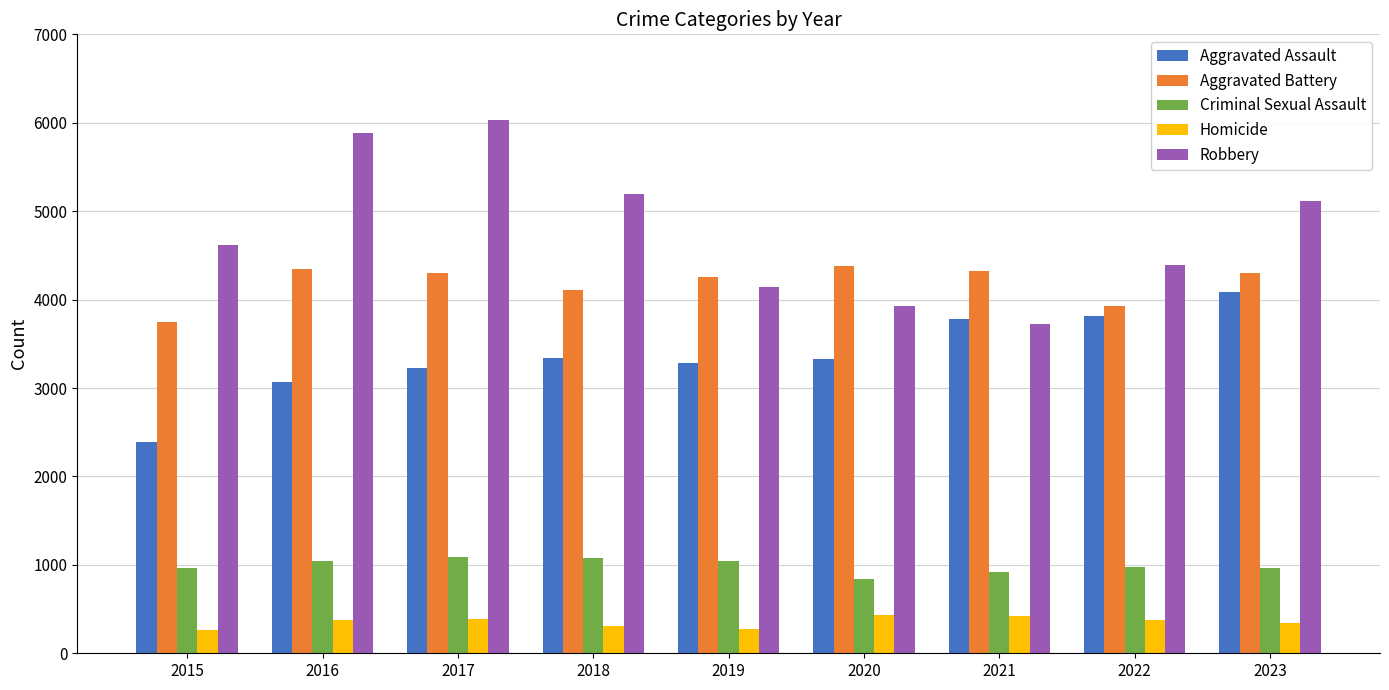

What is the difference between the second highest and minimum values in the Criminal Sexual Assault series?

234